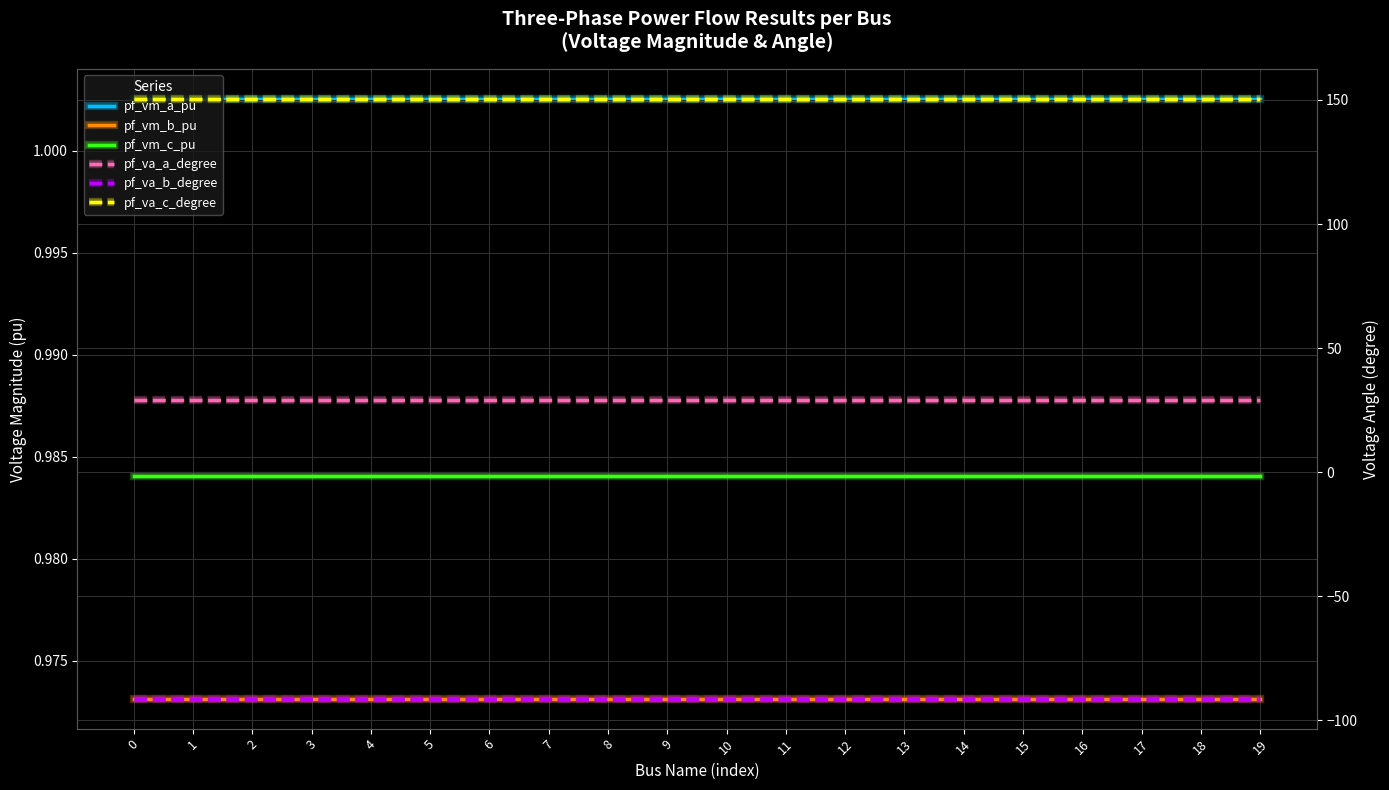

How many distinct data groups are displayed?

6